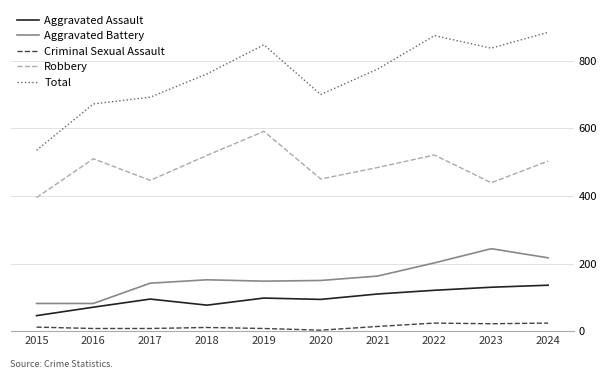

How many lines are shown in the chart?

5